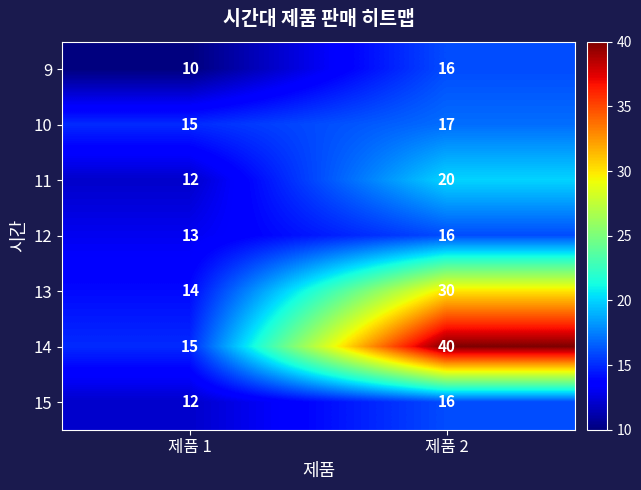

What is the total value across all series at 제품 2?

155